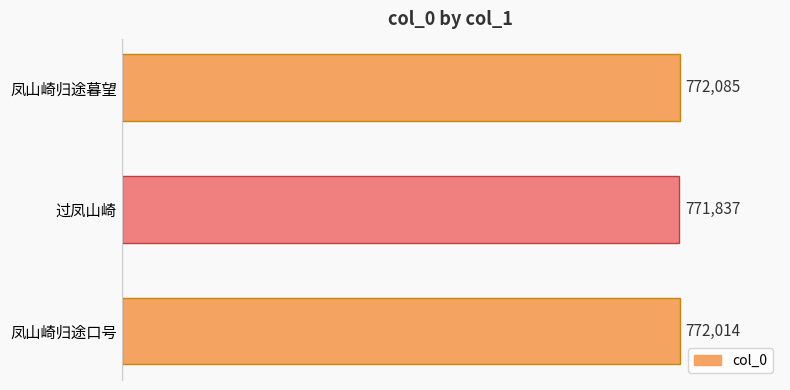

Reading top to bottom, transcribe all the data shown in this chart.

凤山崎归途暮望=772085	过凤山崎=771837	凤山崎归途口号=772014